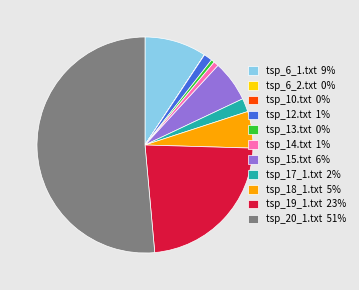

Between tsp_19_1.txt 23% and tsp_17_1.txt 2%, which is larger?

tsp_19_1.txt 23%